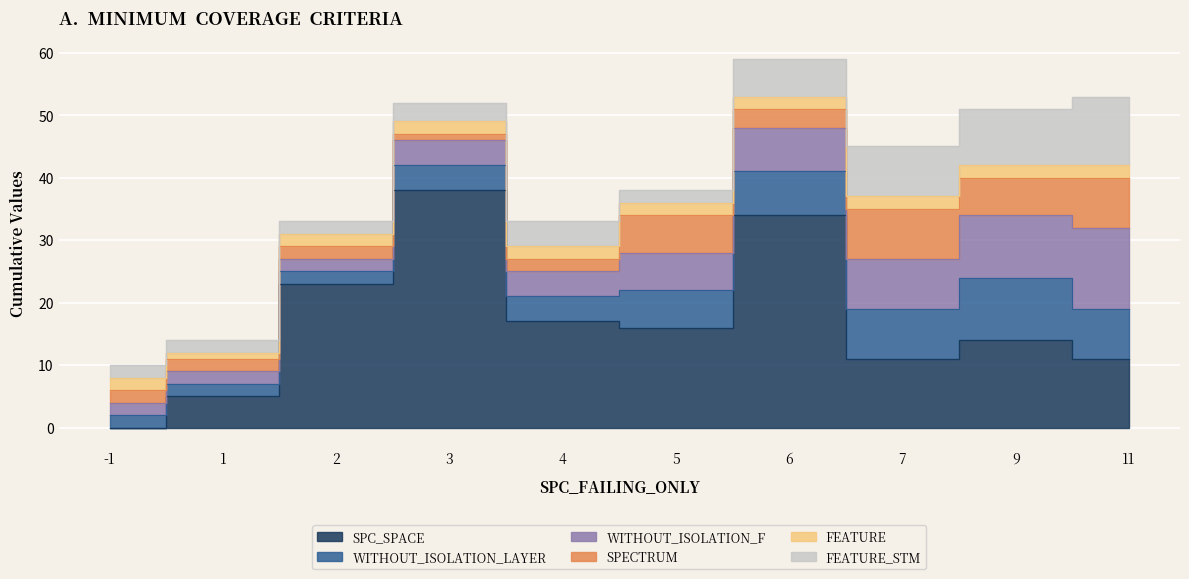

What is the greatest value displayed?

38